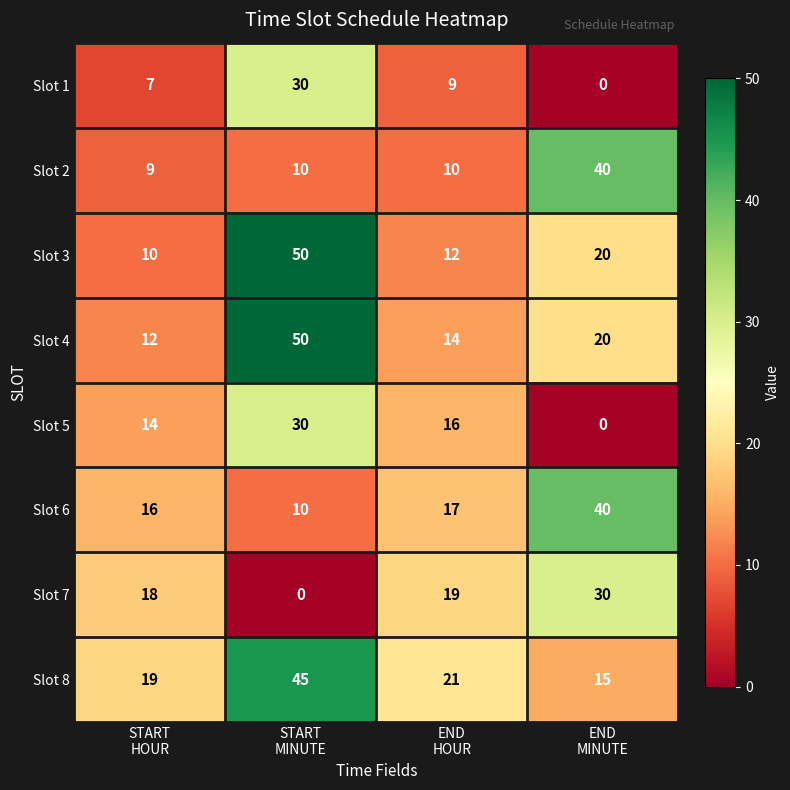

What is the difference between the second highest and minimum values in the Slot 1 series?

9